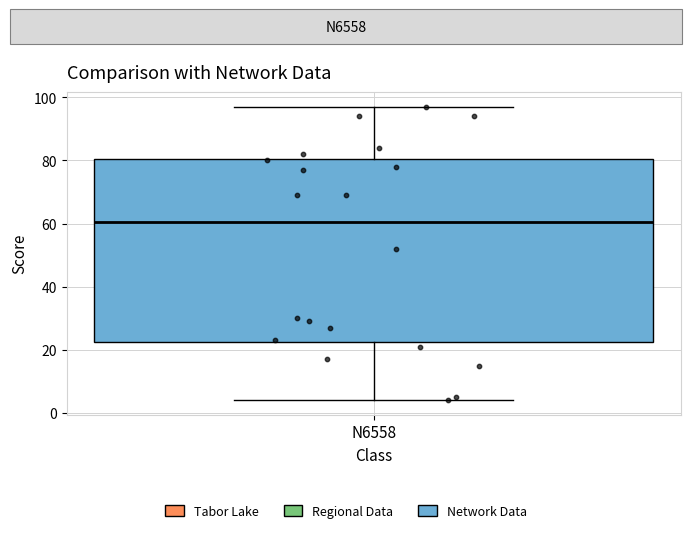

Where is the upper edge of the box for N6558 on the y-axis? The values are not printed on the chart, so give them approximately, as read against the axis.

80